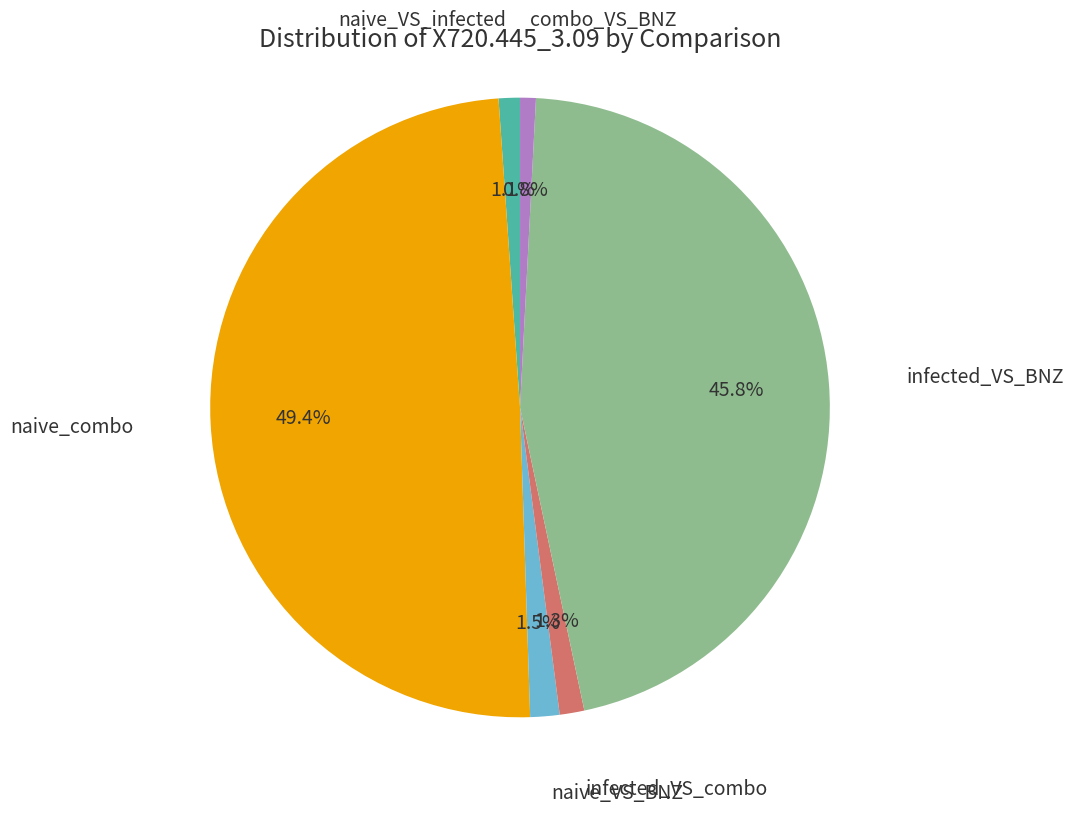

What percentage is the naive_combo slice, to the nearest percent?

49%